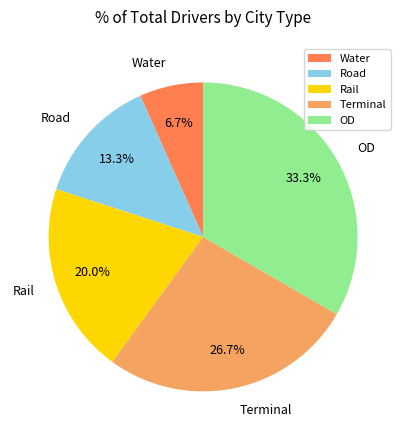

Which has a higher value, Terminal or Water?

Terminal